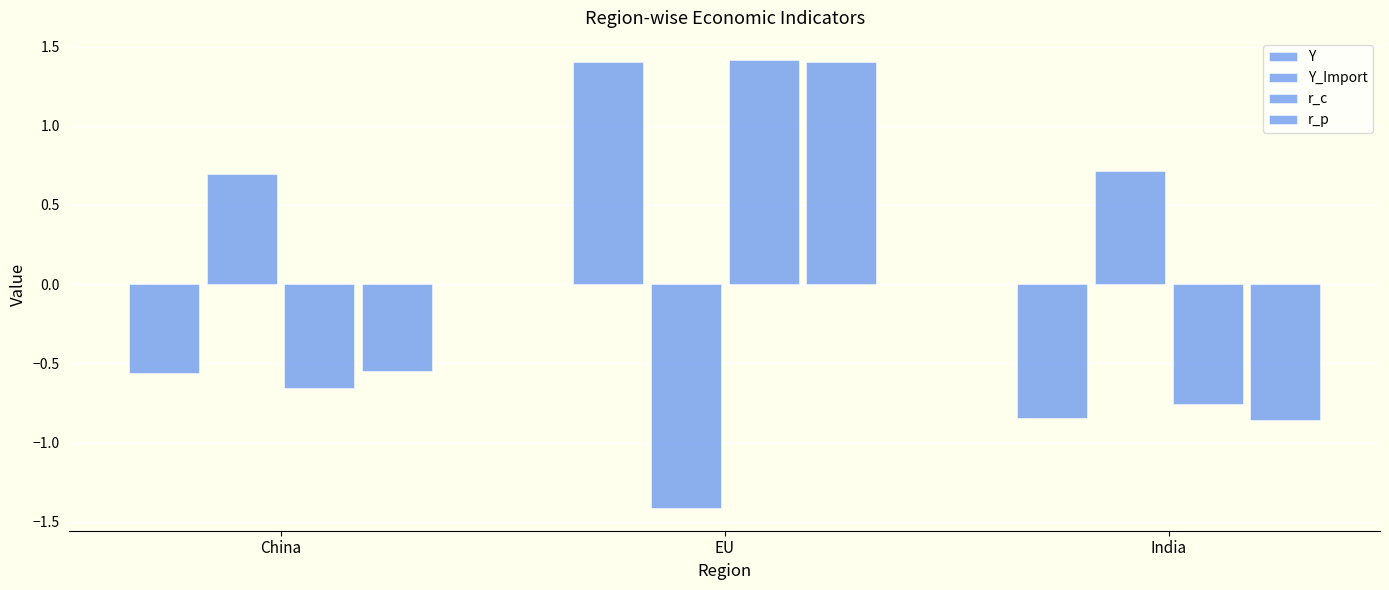

True or false: r_p has a value of -0.9 at India.

True